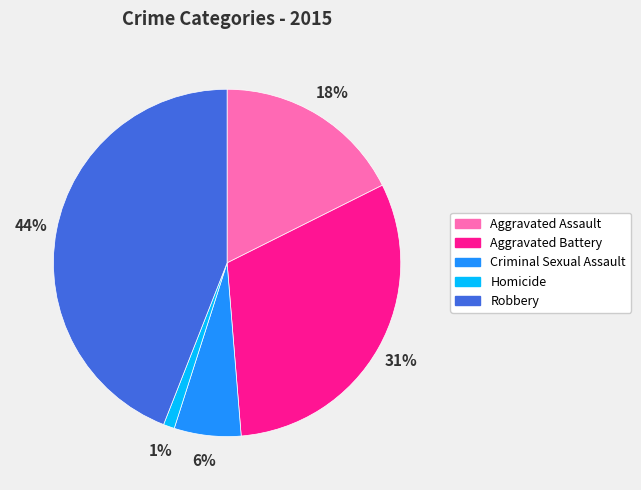

Between Aggravated Battery and Robbery, which is larger?

Robbery